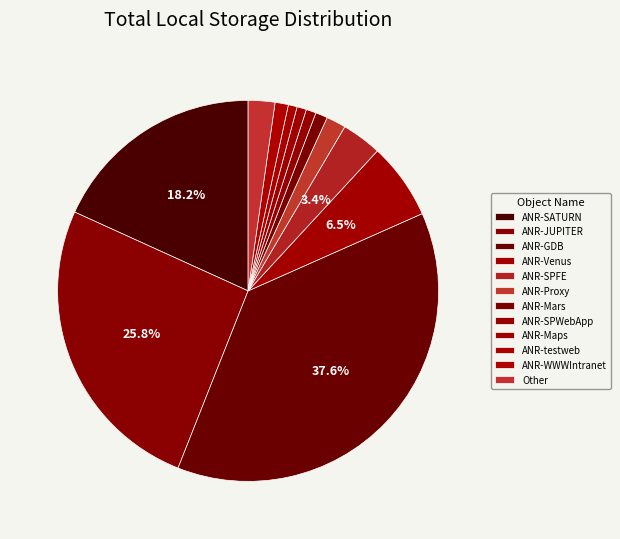

To the nearest percent, what is the combined percentage of Other and ANR-Maps?

3%